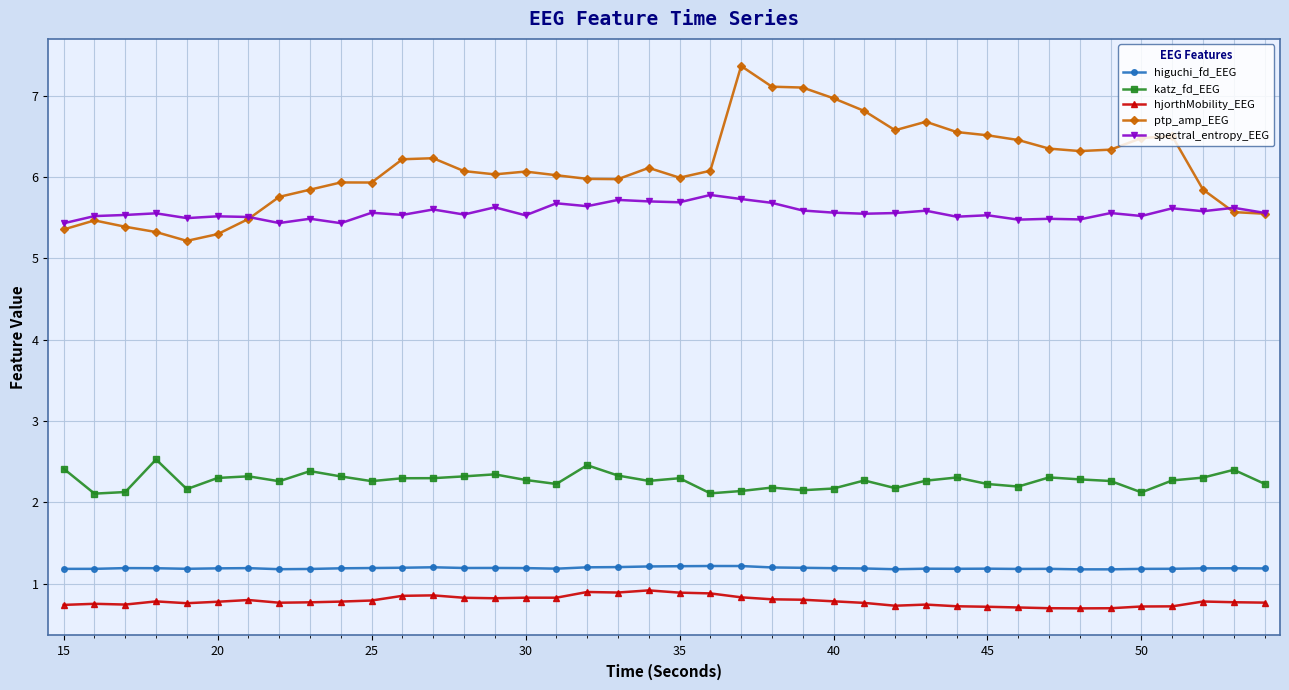

Which series has the widest spread of values?

ptp_amp_EEG